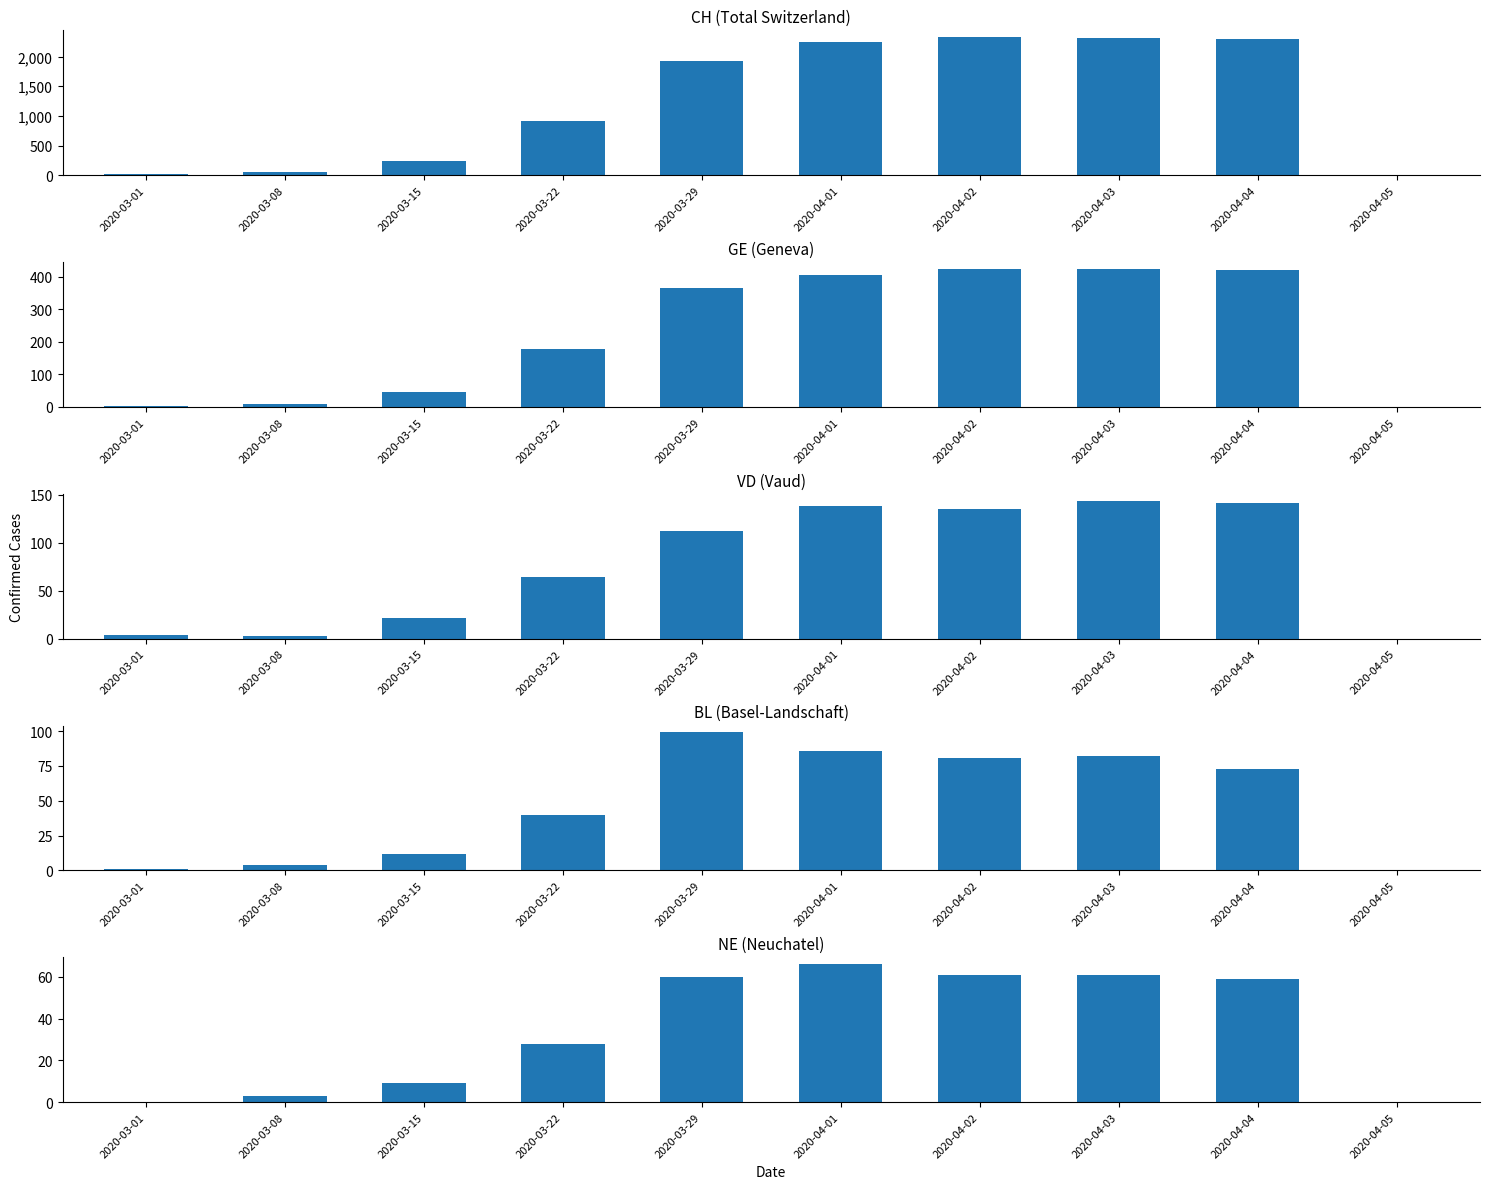

Which category has the lowest value in the NE series?

2020-03-01